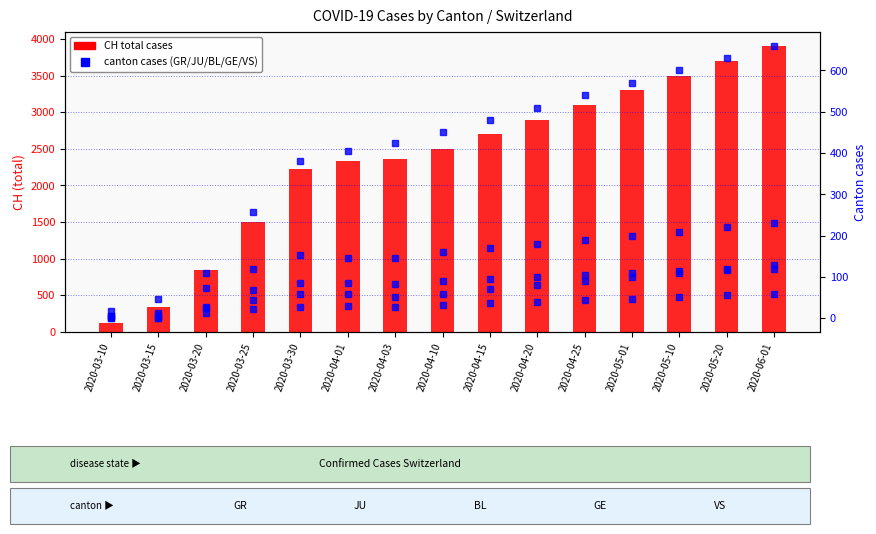

What is the maximum value shown in the chart?

3900